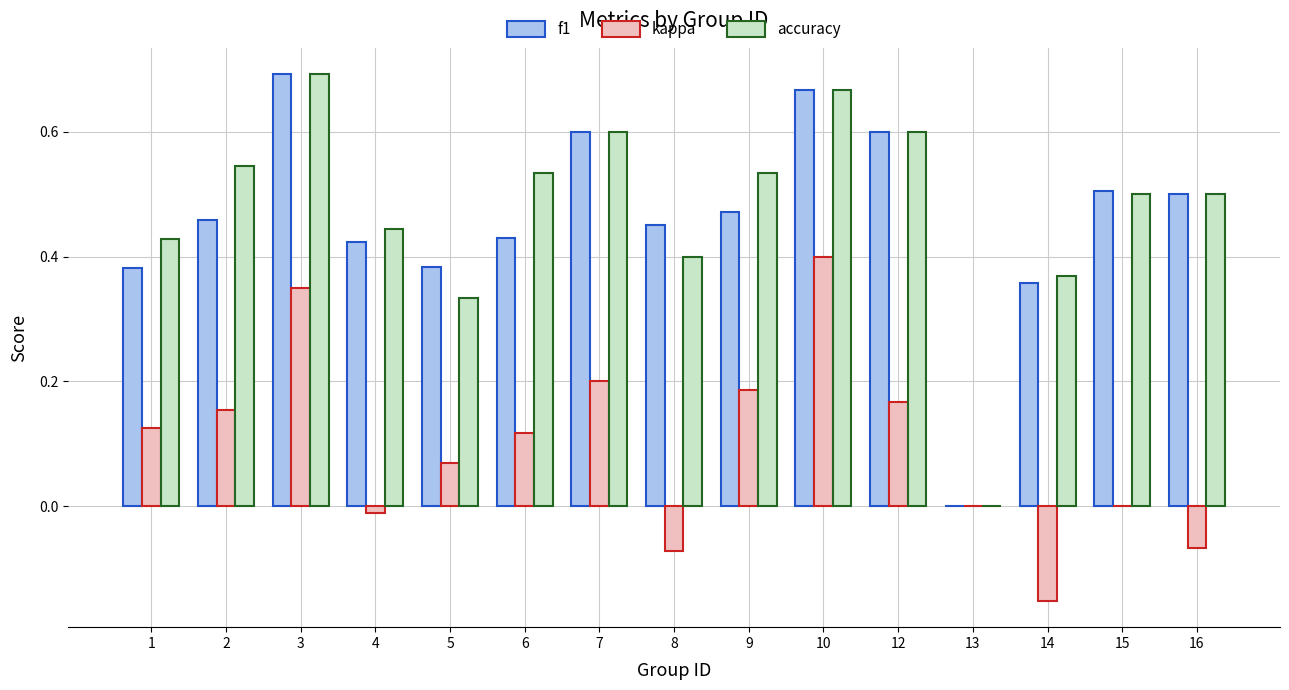

Which series changed the most between 8 and 12?

kappa